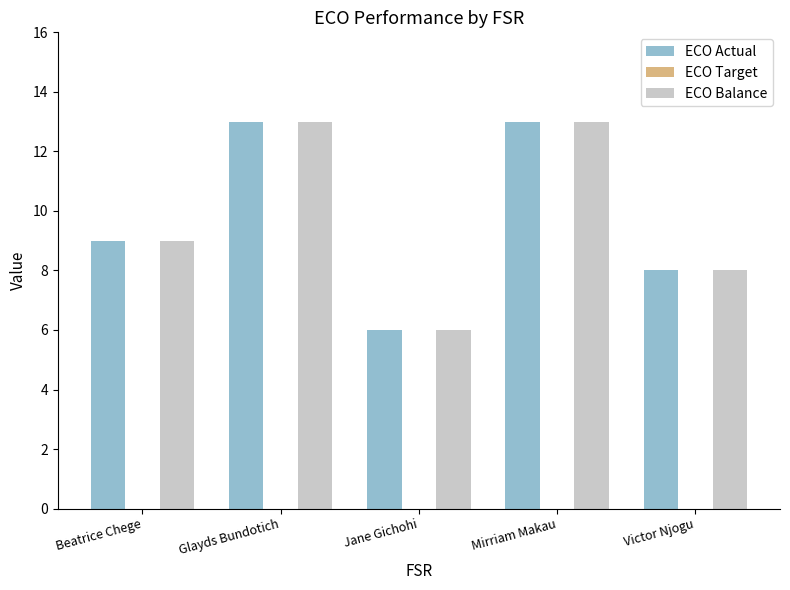

Which label corresponds to the smallest value in the chart?

Jane Gichohi